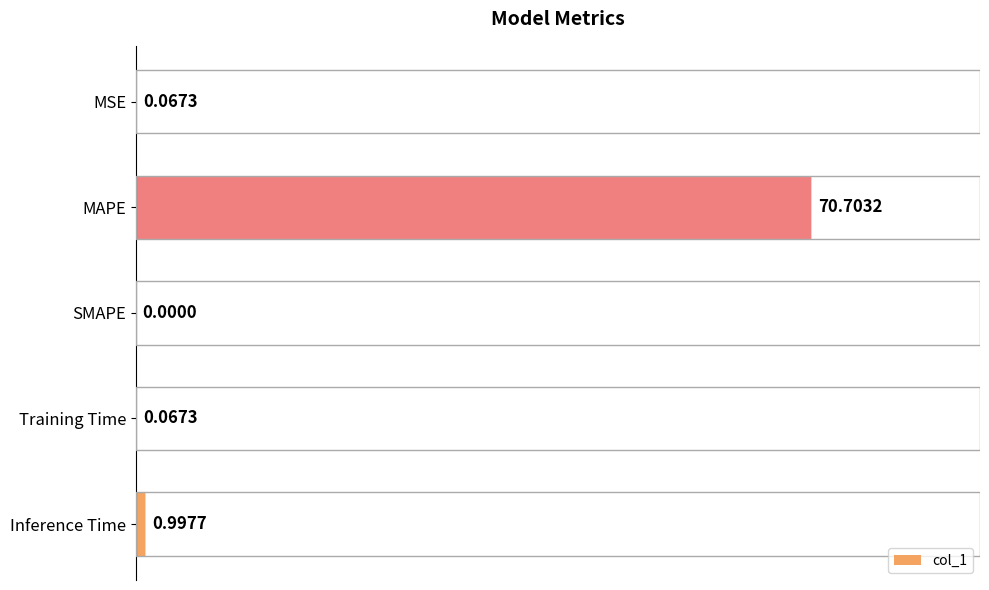

Reading right to left, list all the values displayed in this chart.

1.0	0.1	0.0	70.7	0.1